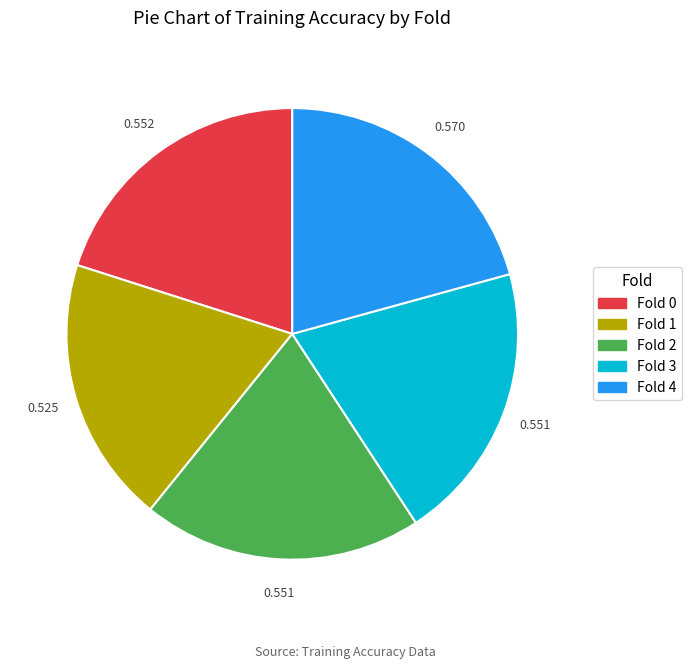

How many segments does this pie chart have?

5